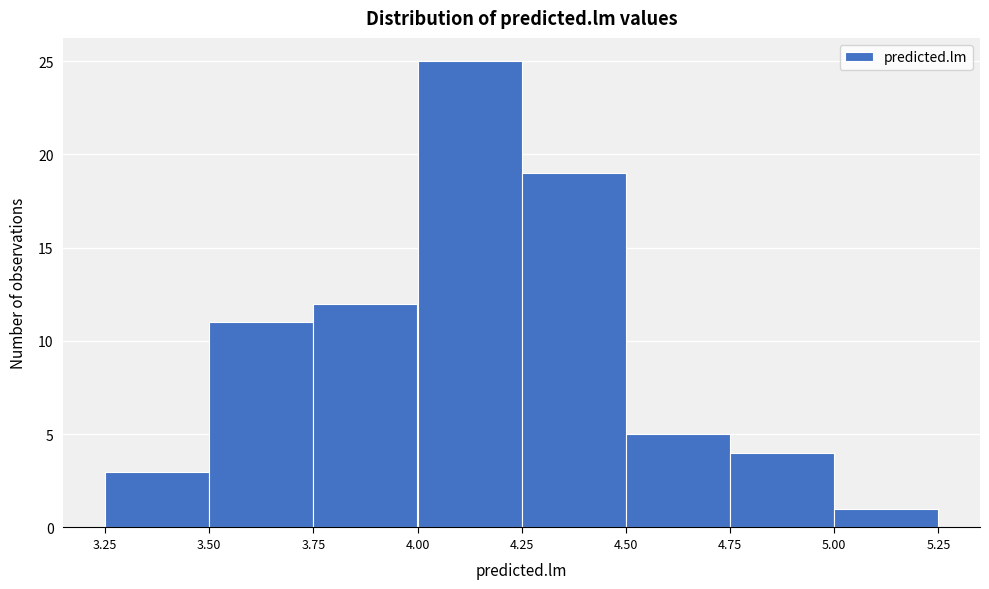

Over which range of the x-axis is the bar tallest?

4.00 to 4.25